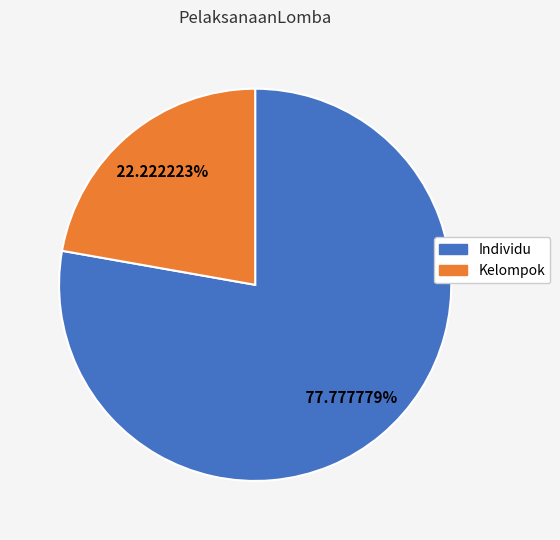

Does Individu represent more than half of the total?

Yes